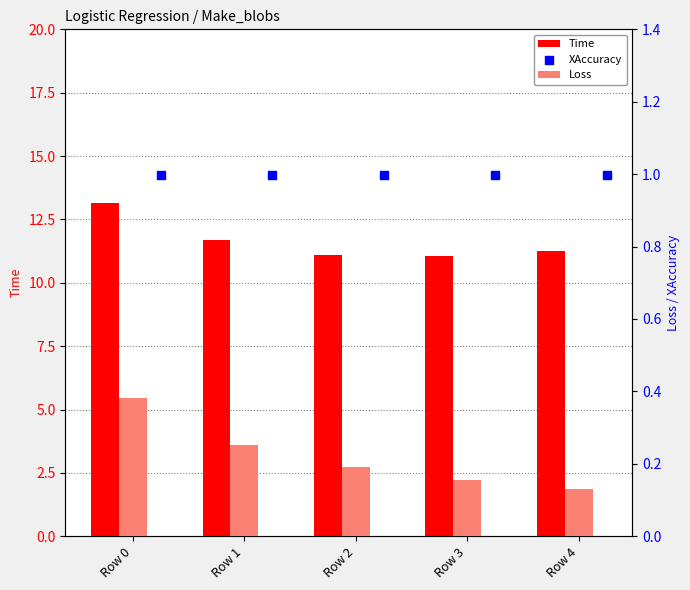

Is the value of Loss at Row 0 greater than the value of Time at Row 4?

No